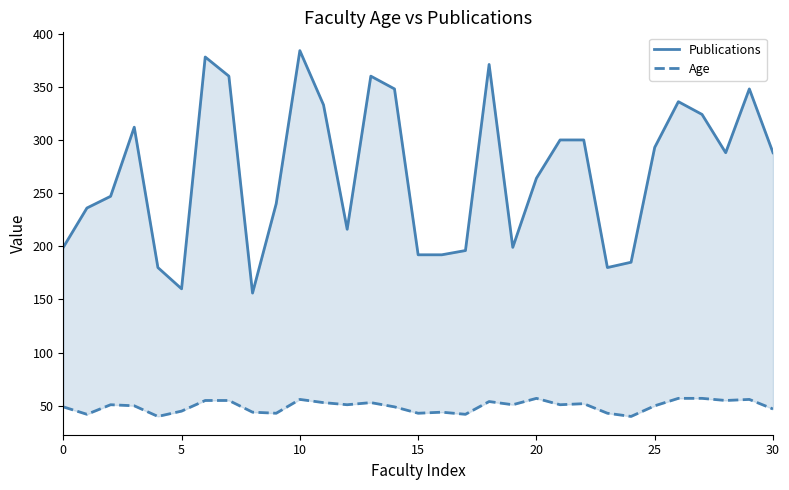

What is the label of the 9th point from the right?

22